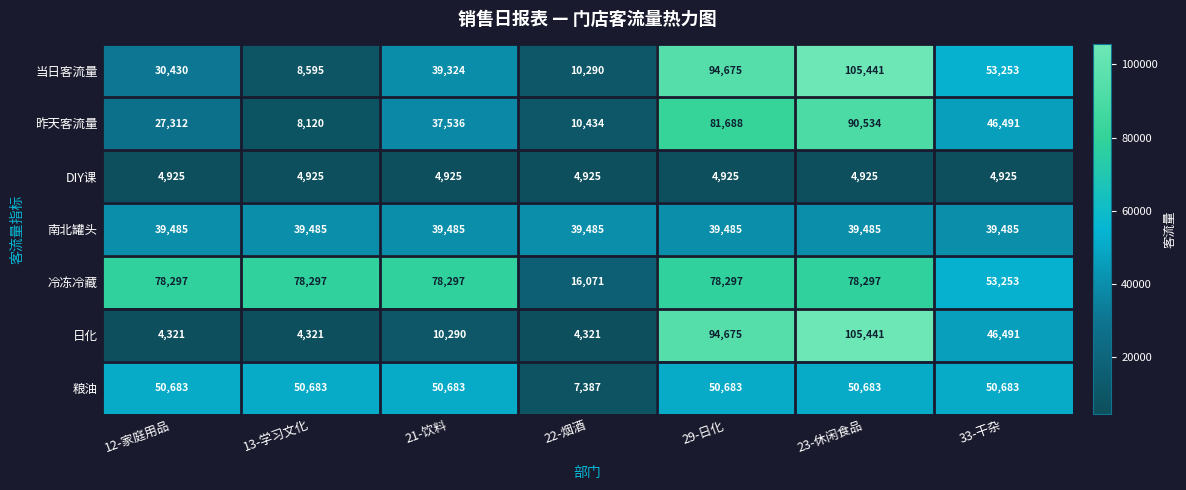

At how many categories does at least one series exceed 42369?

6